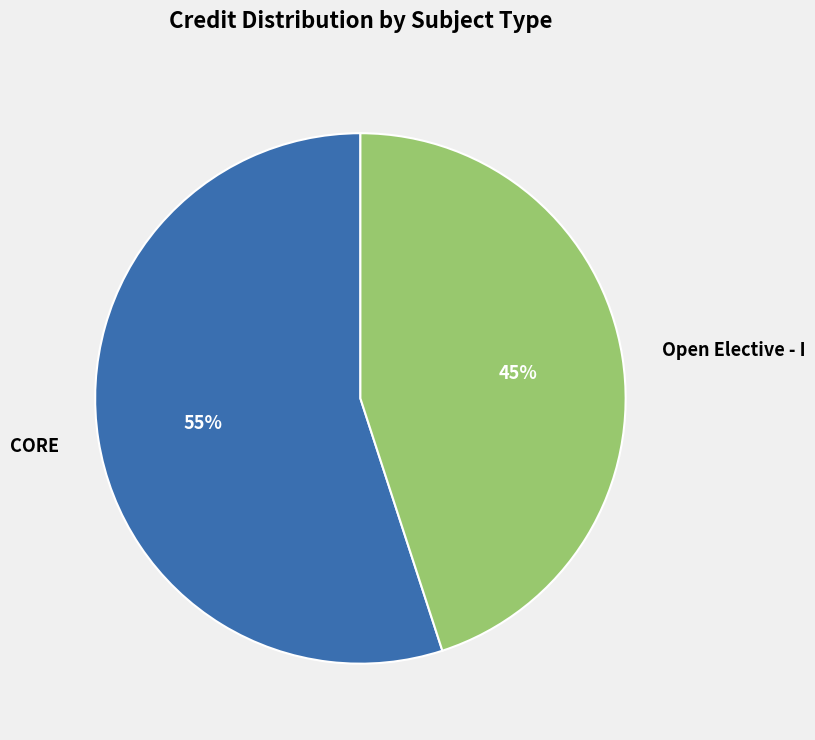

True or false: CORE accounts for 55% of the total.

True